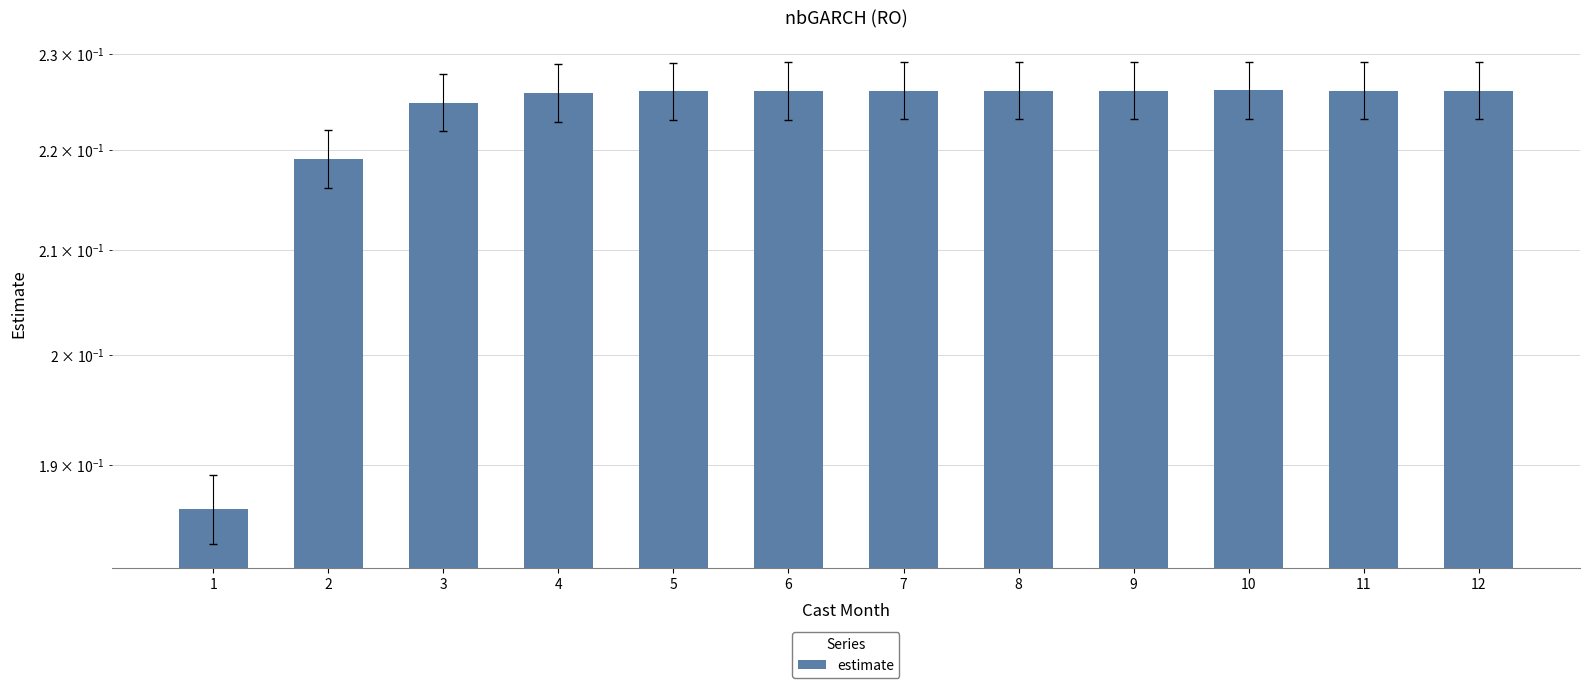

Reading left to right, what are all the values shown in this chart?

1=0.2	2=0.2	3=0.2	4=0.2	5=0.2	6=0.2	7=0.2	8=0.2	9=0.2	10=0.2	11=0.2	12=0.2